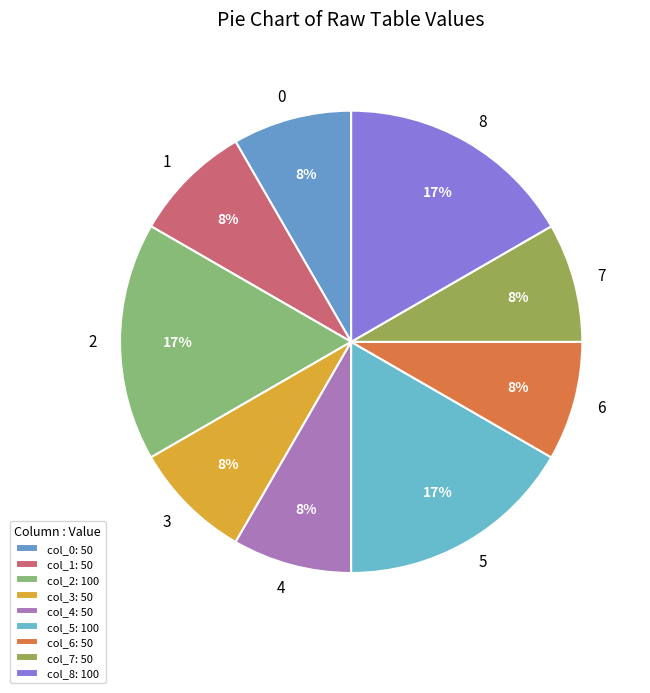

To the nearest percent, what is the average slice percentage?

11%